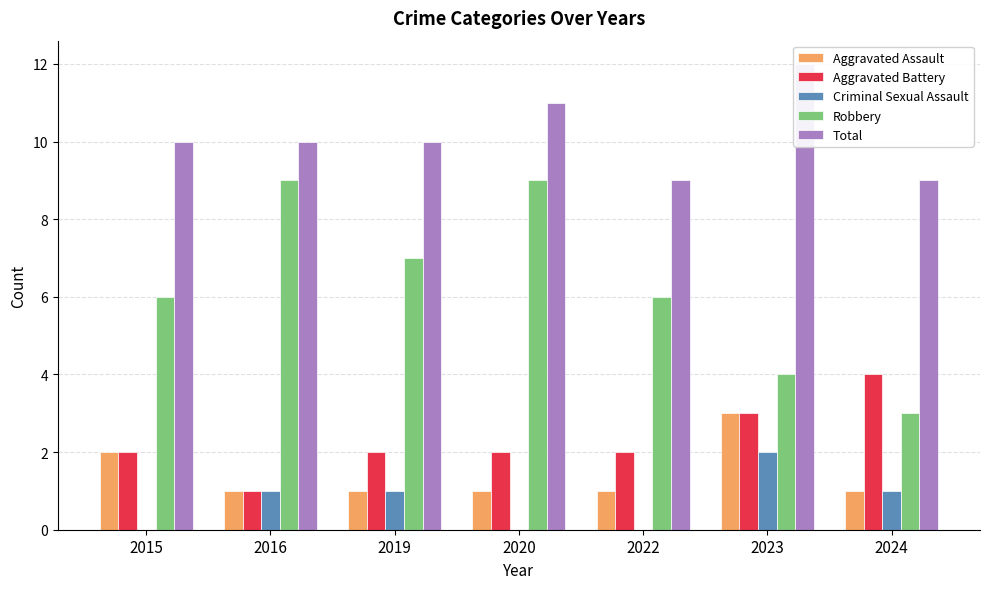

How many bars are there in total?

35